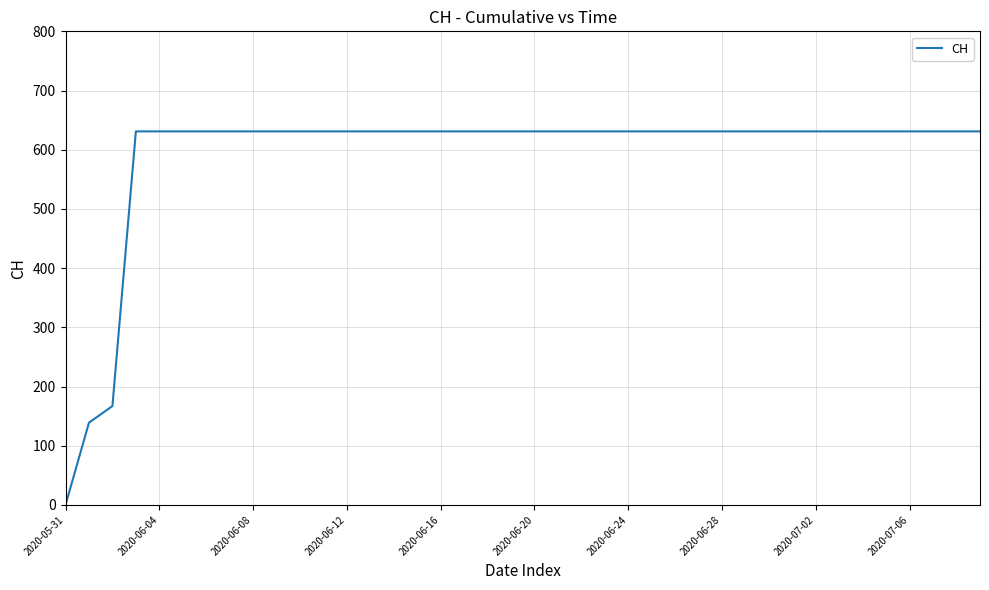

What is the difference between the maximum and minimum values?

631